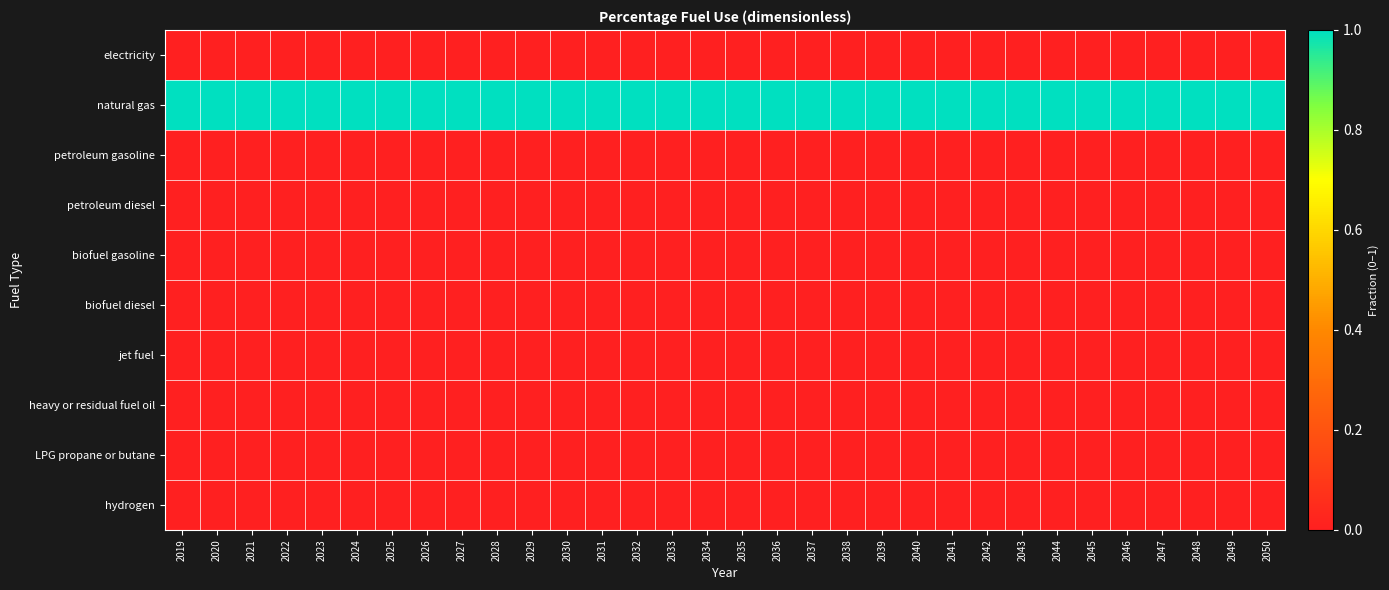

Between 2028 and 2036, which is larger?

2028